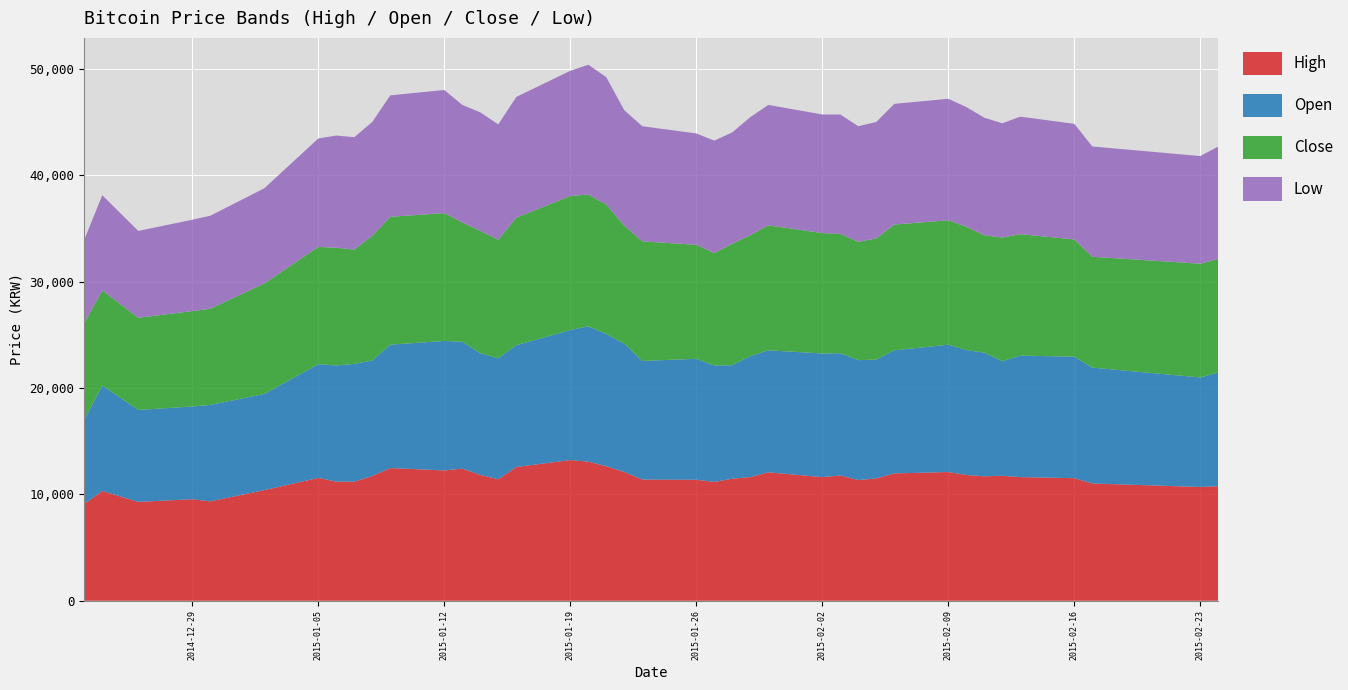

Reading left to right, extract all data points from this chart.

High: 9090	10316	9290	9540	9340	10392	11543	11193	11193	11719	12470	12245	12420	11819	11418	12570	13221	13071	12645	12094	11393	11368	11168	11468	11619	12069	11619	11769	11343	11493	11969	12094	11819	11694	11744	11619	11518	11018	10692	10767
Open: 7913	9916	8639	8714	9064	9039	10692	10917	11068	10867	11594	12169	11919	11443	11368	11443	12220	12720	12420	12069	11143	11368	10942	10667	11368	11468	11619	11493	11268	11168	11568	11969	11744	11619	10767	11418	11418	10892	10291	10692
Close: 9090	8939	8664	8964	9039	10392	11018	11068	10742	11719	12019	12019	11218	11493	11143	11994	12595	12395	12169	11093	11243	10717	10567	11418	11368	11744	11318	11218	11118	11393	11819	11694	11594	11043	11619	11418	11018	10417	10692	10667
Low: 7838	8939	8163	8589	8739	8939	10191	10542	10567	10692	11418	11568	11043	11143	10842	11343	11769	12194	11969	10842	10817	10467	10567	10467	11093	11318	11143	11218	10867	10942	11343	11418	11243	11043	10742	11043	10867	10367	10116	10567